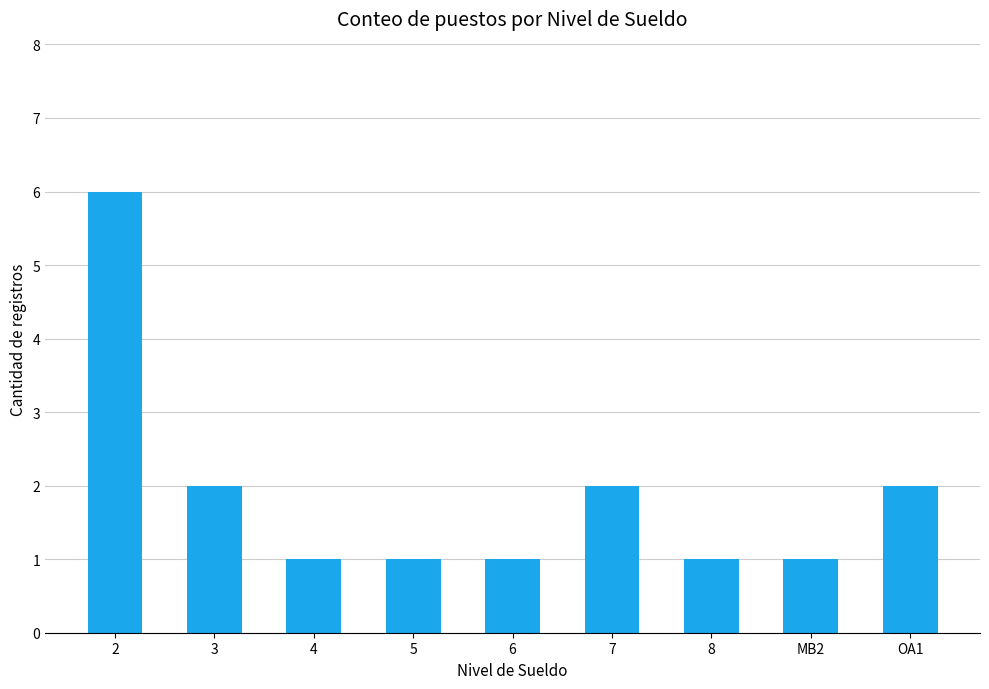

Approximately how many times larger is the value at MB2 compared to 5?

1.0